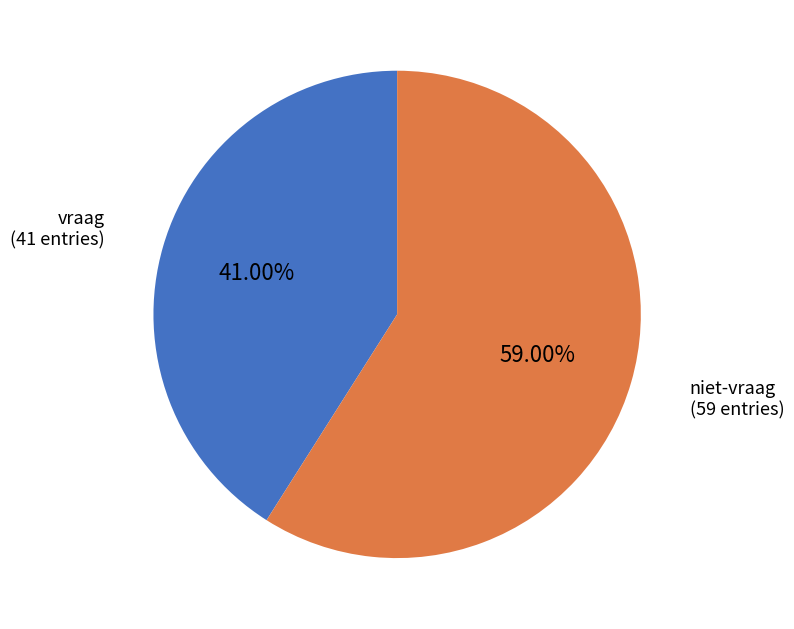

To the nearest percent, what is the difference between the largest and smallest slice percentages?

18%